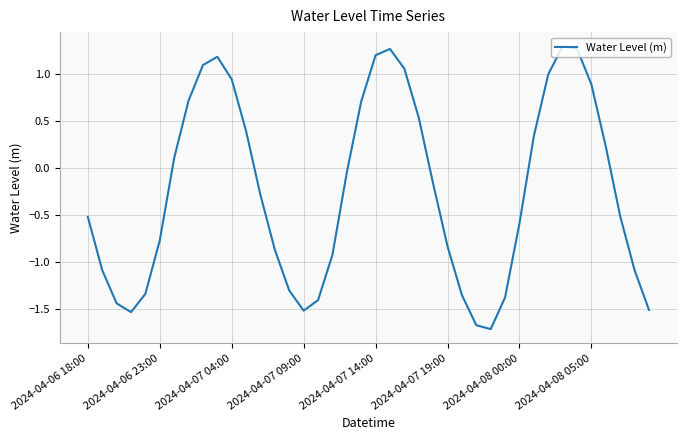

What is the smallest value displayed?

-1.7